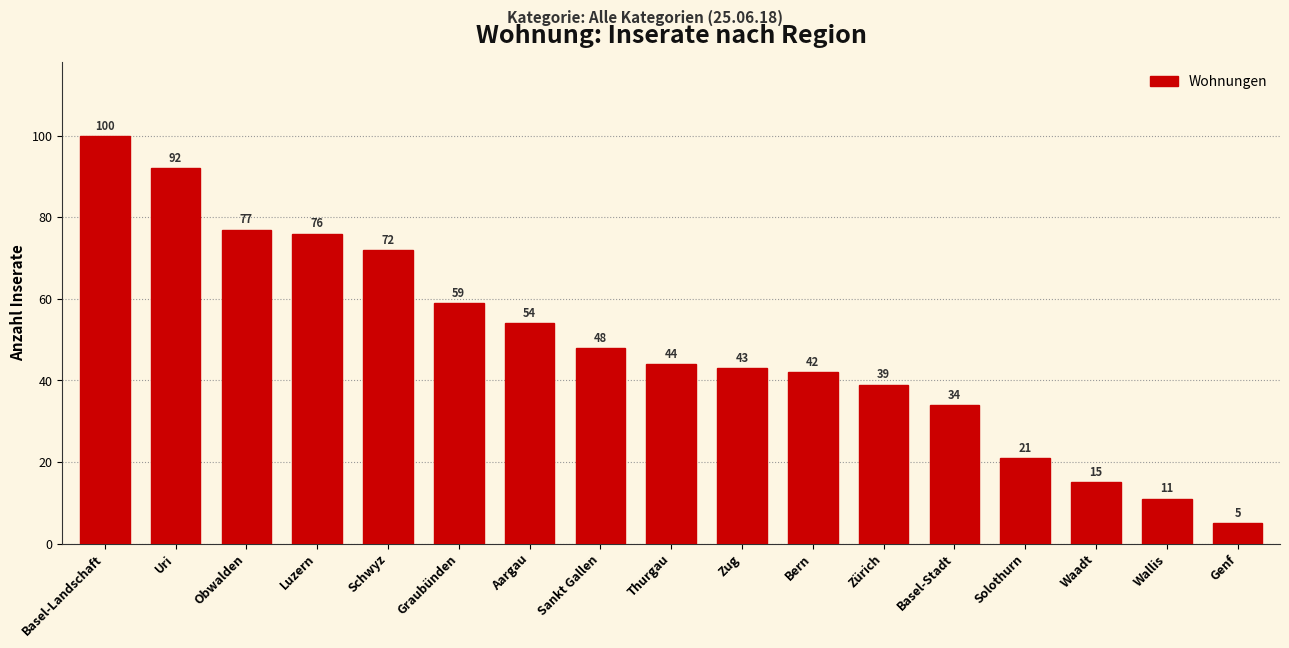

Reading right to left, what are all the values shown in this chart?

Genf=5	Wallis=11	Waadt=15	Solothurn=21	Basel-Stadt=34	Zürich=39	Bern=42	Zug=43	Thurgau=44	Sankt Gallen=48	Aargau=54	Graubünden=59	Schwyz=72	Luzern=76	Obwalden=77	Uri=92	Basel-Landschaft=100